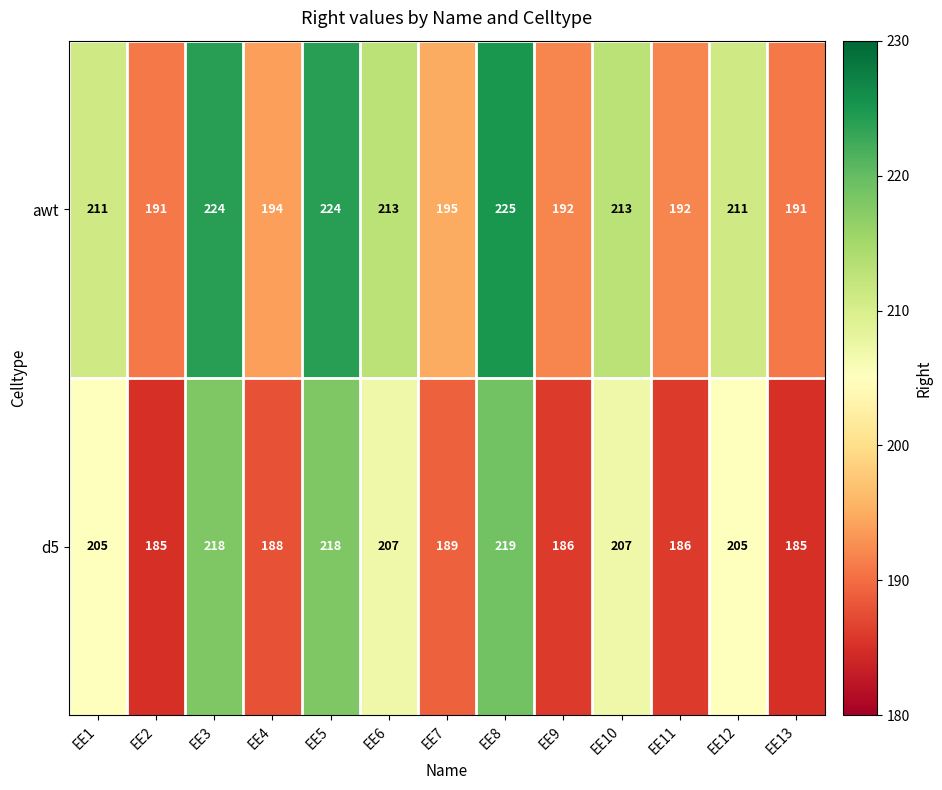

What is the maximum value for awt?

225